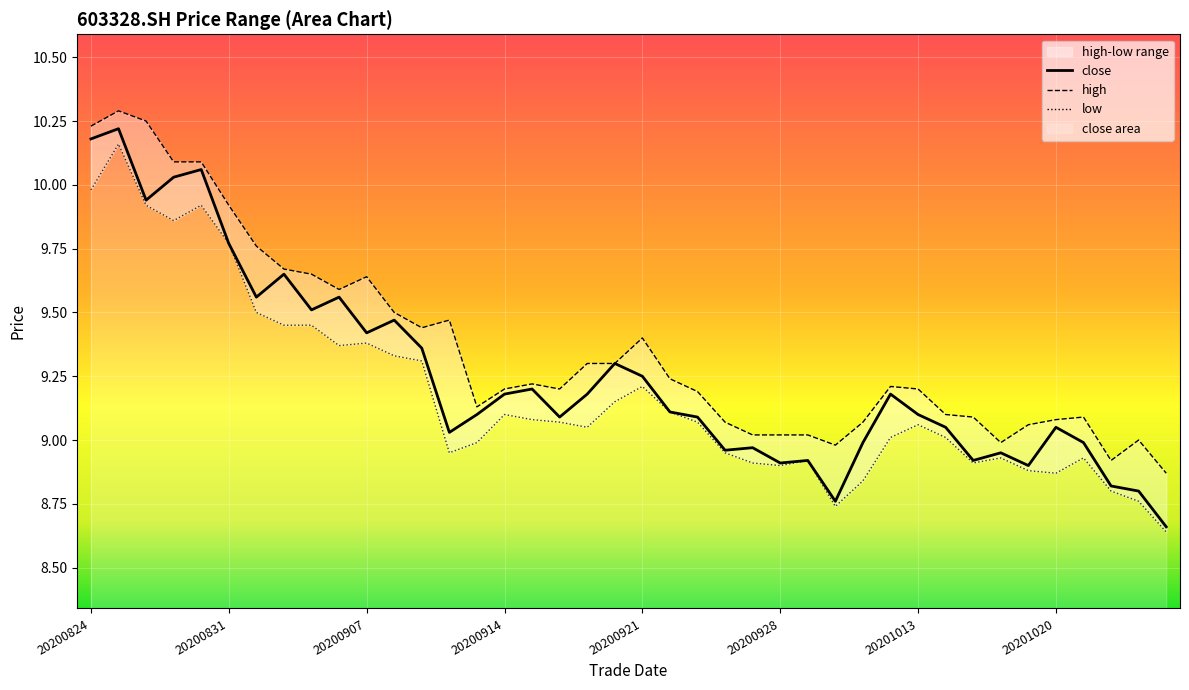

The value of close at 20200907 is 9.4. True or false?

True